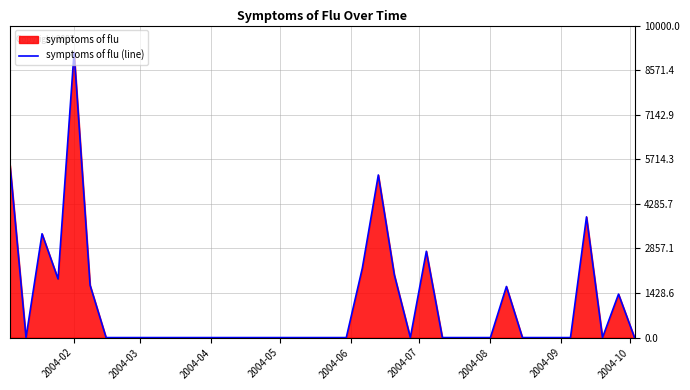

What is the maximum value shown in the chart?

9137.3